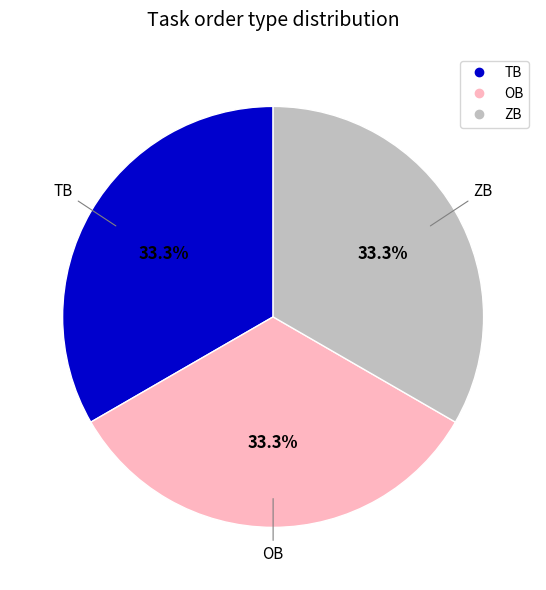

How many slices are in this pie chart?

3